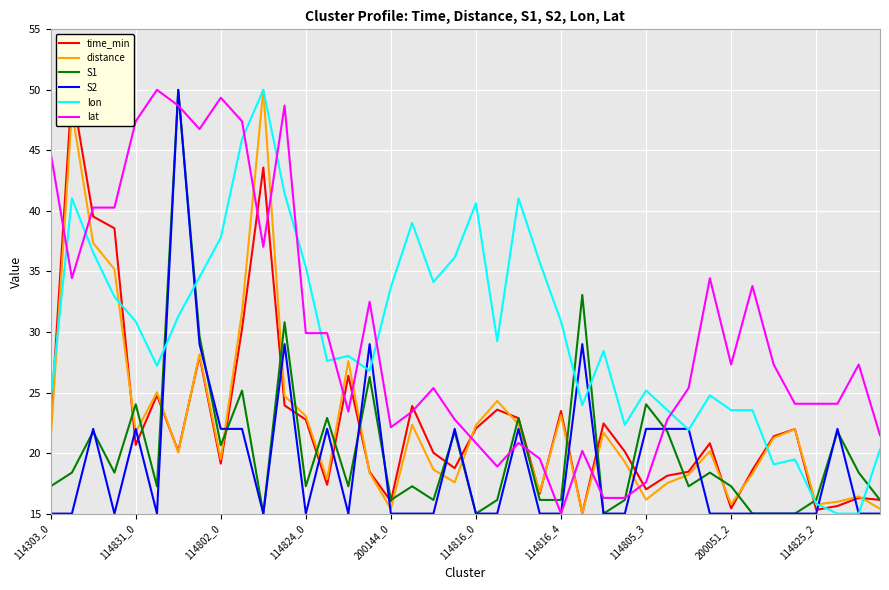

True or false: time_min and S2 intersect in this chart.

True